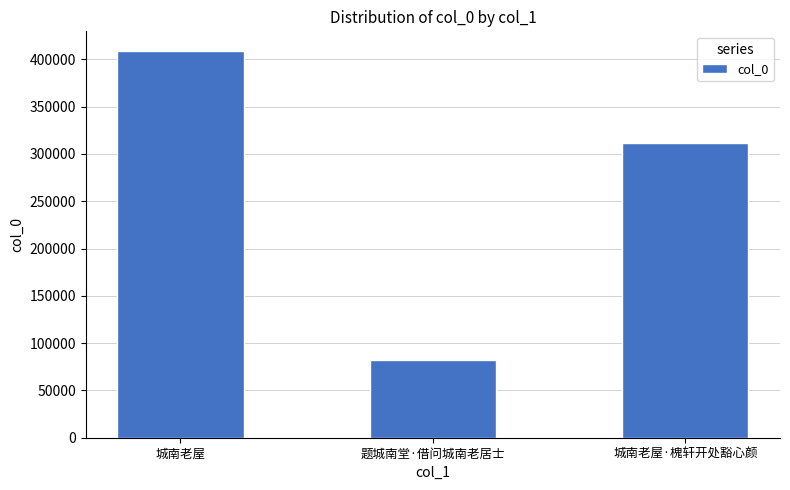

What is the maximum value shown in the chart?

409153